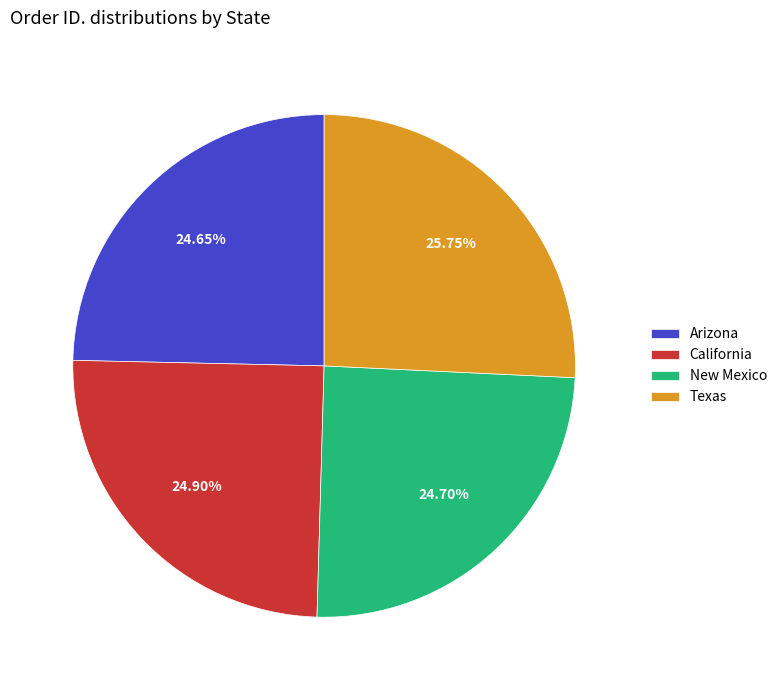

To the nearest percent, what is the combined percentage of California and Arizona?

50%